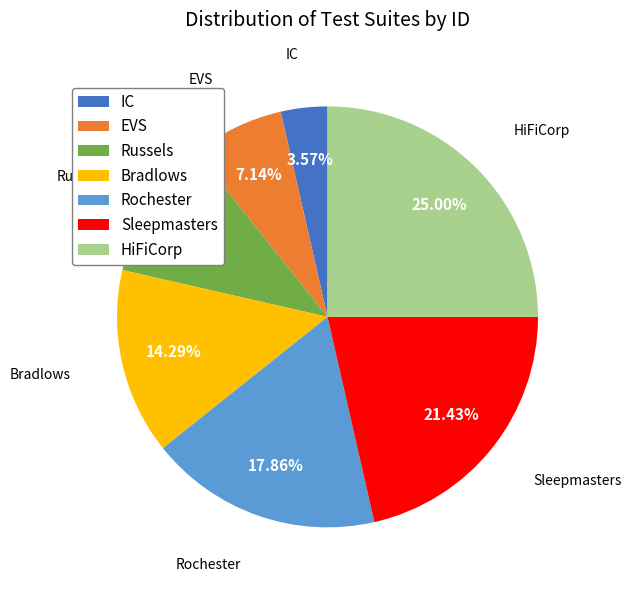

What percentage is the Russels slice, to the nearest percent?

11%